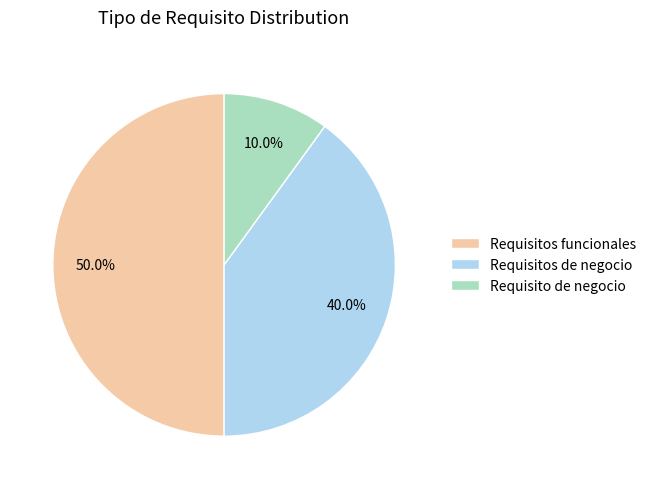

To the nearest percent, what percentage of the pie is Requisitos funcionales?

50%